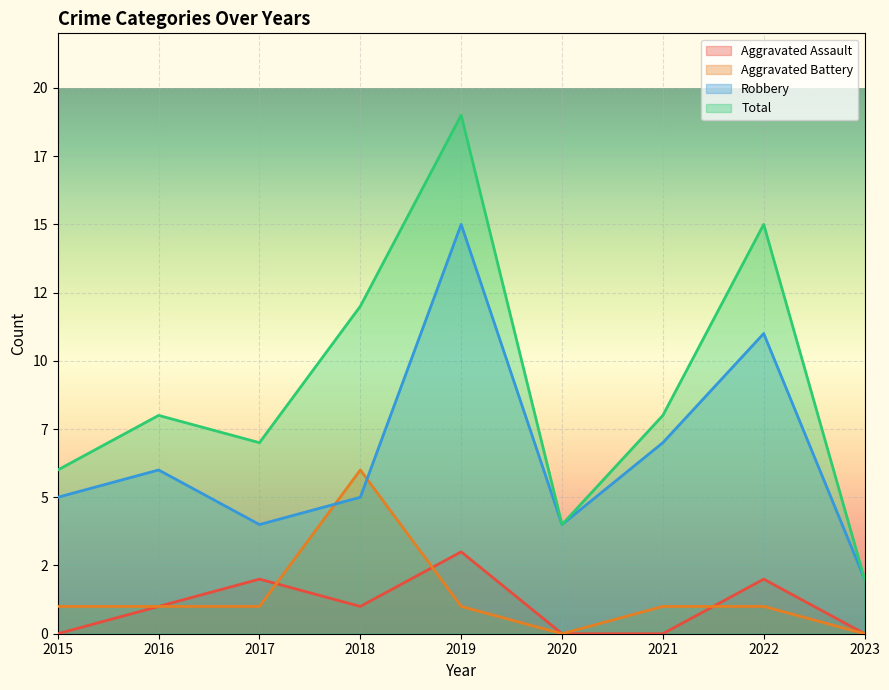

Rank the categories by Total value from highest to lowest.

2019, 2022, 2018, 2016, 2021, 2017, 2015, 2020, 2023